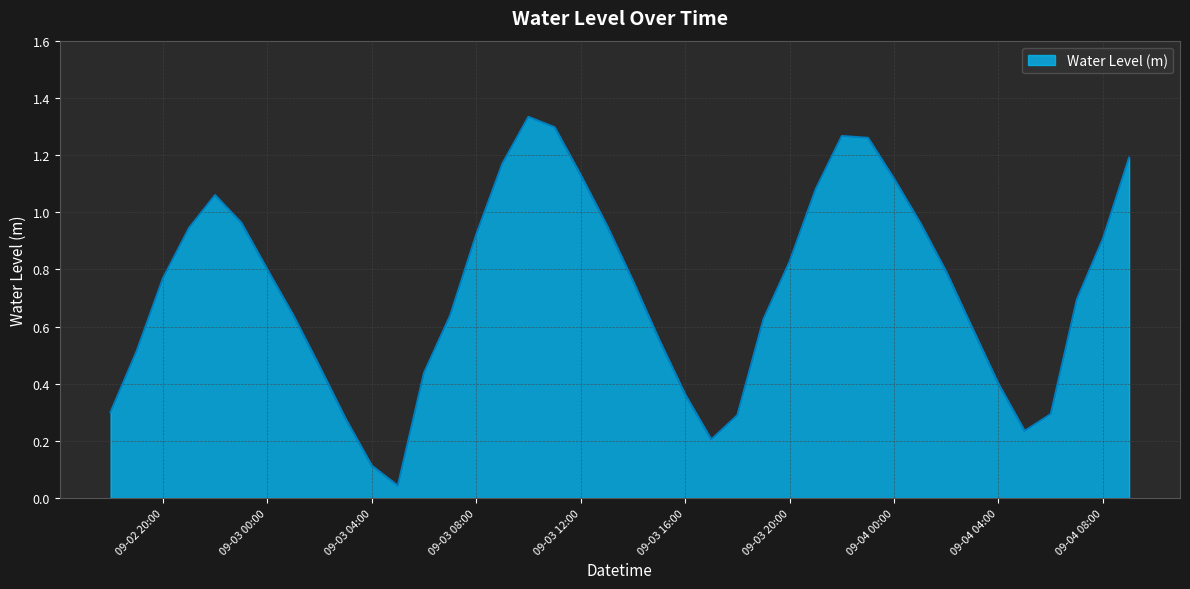

At which category does the chart reach its peak across all series?

2024-09-03 10:00:00